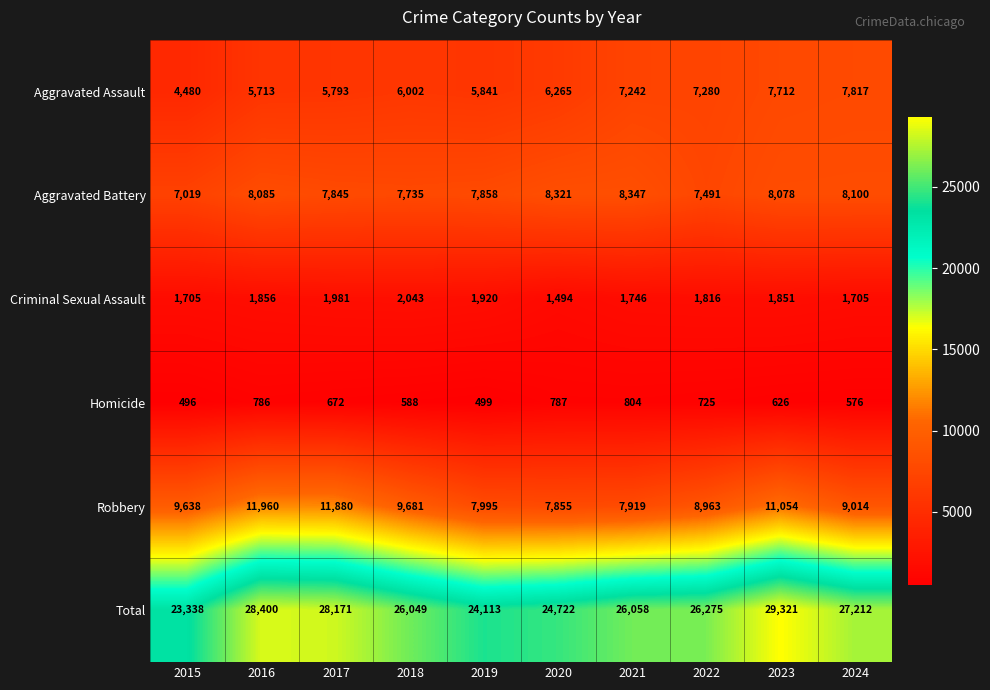

What is the difference between the Aggravated Battery values at 2018 and 2023?

343